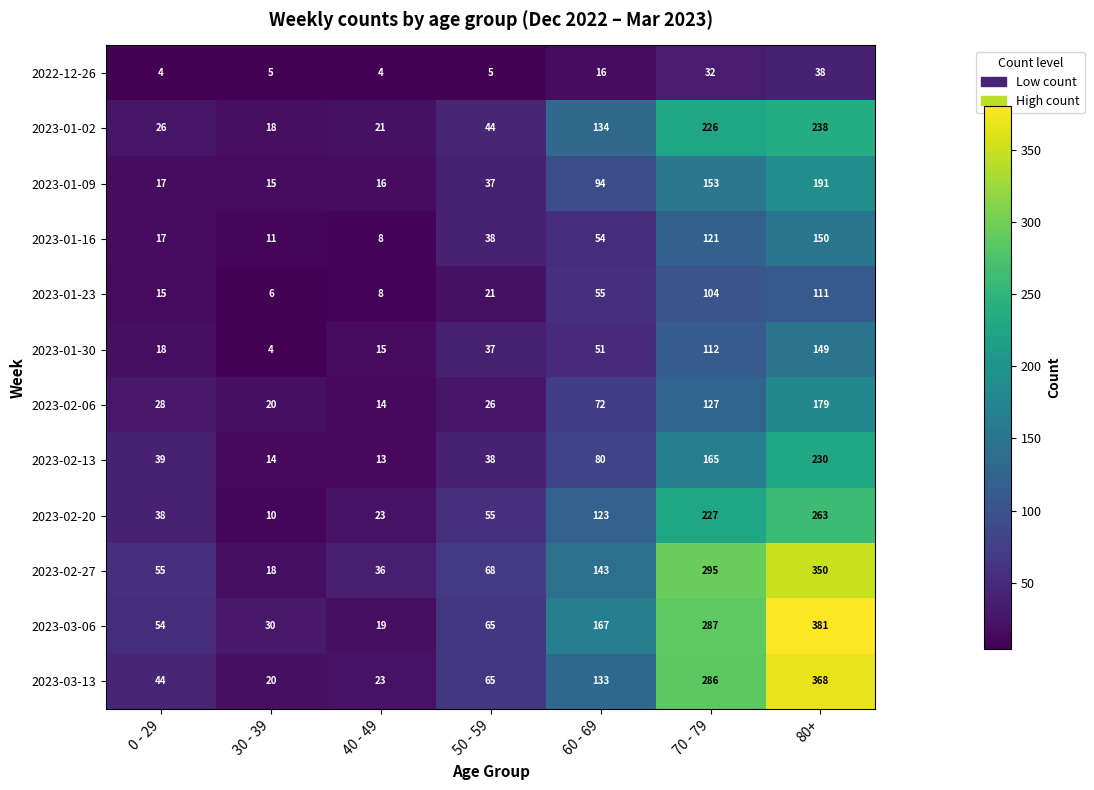

How many series are shown in this chart?

12